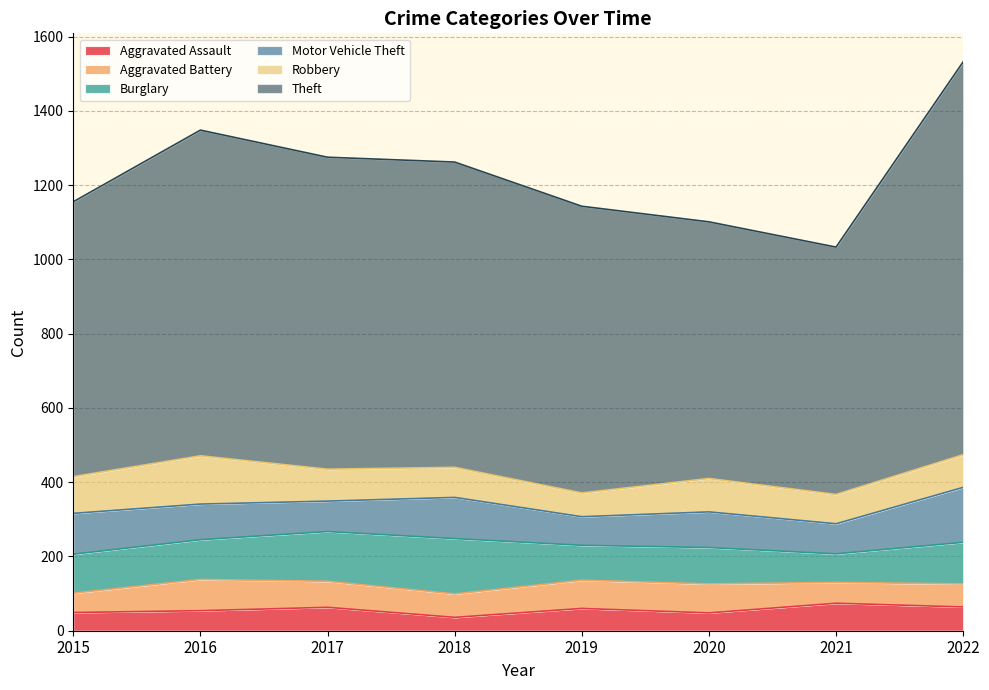

What is the average value of the Robbery series?

90